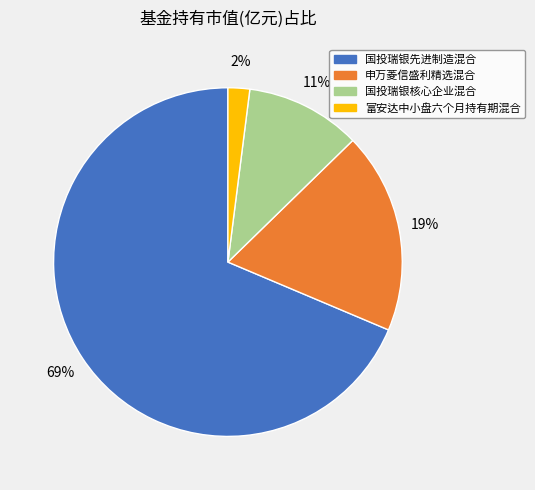

To the nearest percent, what portion does 富安达中小盘六个月持有期混合 represent?

2%